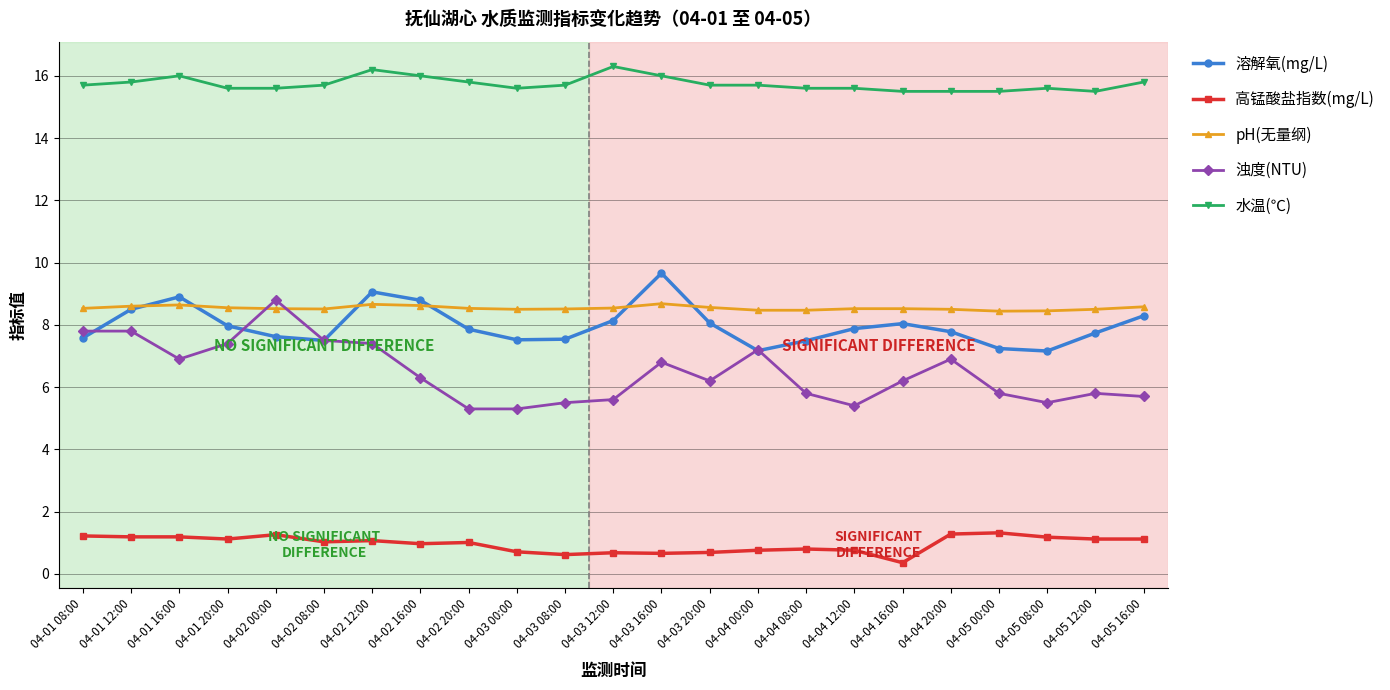

Is the value of 高锰酸盐指数(mg/L) at 04-05 00:00 greater than the value of 水温(℃) at 04-02 16:00?

No